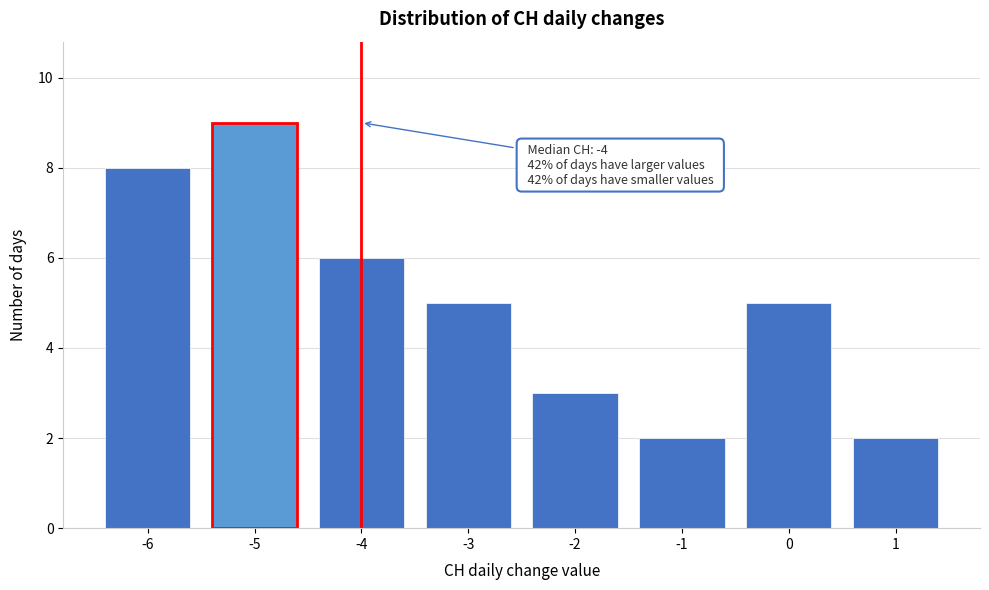

Which range on the x-axis has the tallest bar?

-5.5 to -4.5